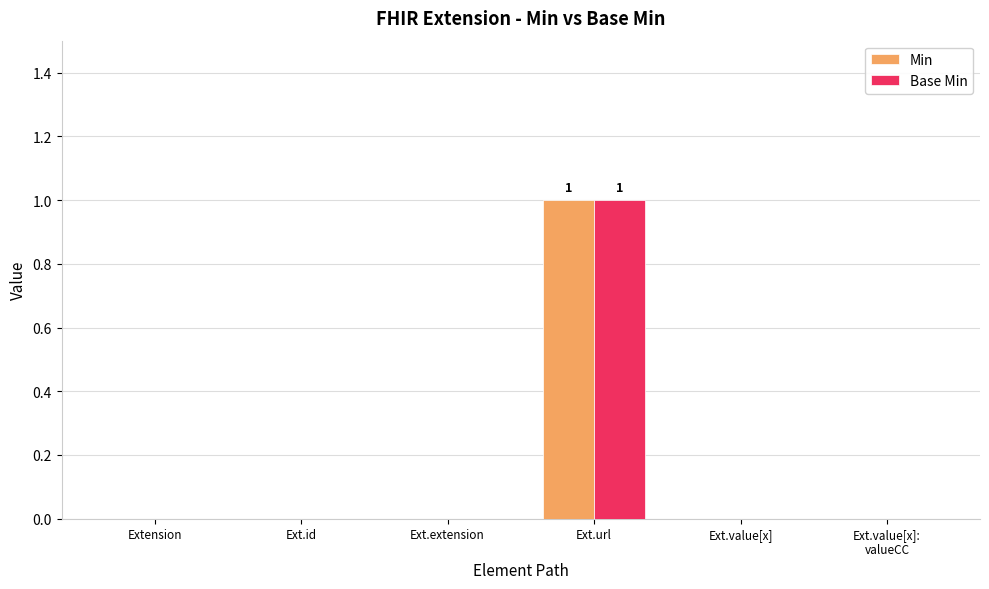

What are all the series names shown in the legend?

Min, Base Min